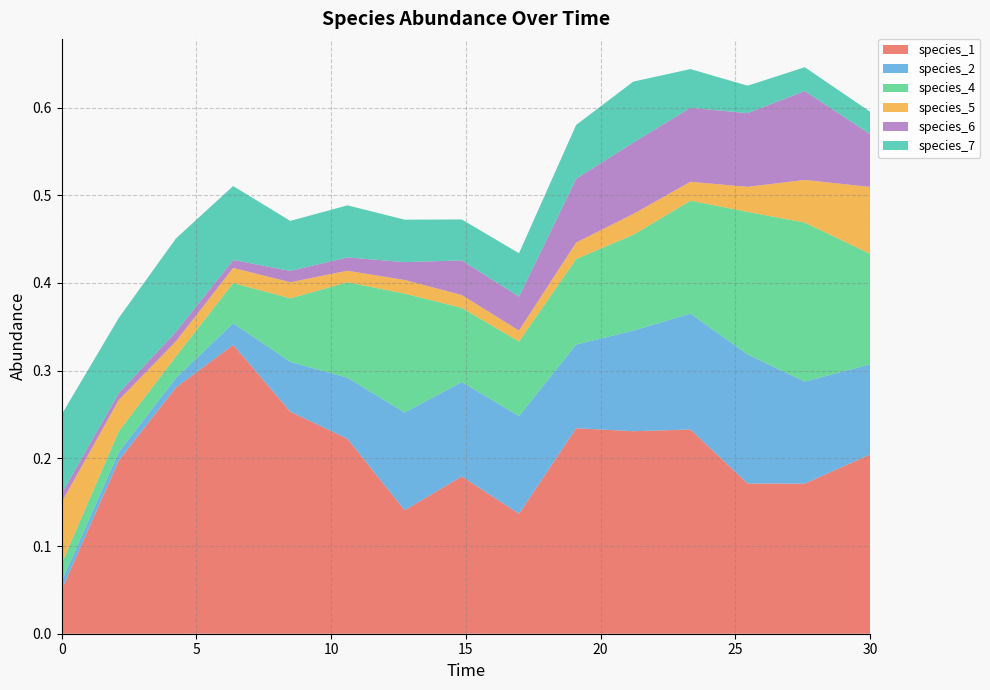

Reading left to right, what are all the values shown in this chart?

species_1: 0.0=0.1	2.121212121212121=0.2	4.242424242424242=0.3	6.363636363636364=0.3	8.484848484848484=0.3	10.606060606060606=0.2	12.727272727272728=0.1	14.84848484848485=0.2	16.96969696969697=0.1	19.09090909090909=0.2	21.21212121212121=0.2	23.333333333333336=0.2	25.454545454545457=0.2	27.575757575757574=0.2	30.0=0.2
species_2: 0.0=0.0	2.121212121212121=0.0	4.242424242424242=0.0	6.363636363636364=0.0	8.484848484848484=0.1	10.606060606060606=0.1	12.727272727272728=0.1	14.84848484848485=0.1	16.96969696969697=0.1	19.09090909090909=0.1	21.21212121212121=0.1	23.333333333333336=0.1	25.454545454545457=0.1	27.575757575757574=0.1	30.0=0.1
species_4: 0.0=0.0	2.121212121212121=0.0	4.242424242424242=0.0	6.363636363636364=0.0	8.484848484848484=0.1	10.606060606060606=0.1	12.727272727272728=0.1	14.84848484848485=0.1	16.96969696969697=0.1	19.09090909090909=0.1	21.21212121212121=0.1	23.333333333333336=0.1	25.454545454545457=0.2	27.575757575757574=0.2	30.0=0.1
species_5: 0.0=0.1	2.121212121212121=0.0	4.242424242424242=0.0	6.363636363636364=0.0	8.484848484848484=0.0	10.606060606060606=0.0	12.727272727272728=0.0	14.84848484848485=0.0	16.96969696969697=0.0	19.09090909090909=0.0	21.21212121212121=0.0	23.333333333333336=0.0	25.454545454545457=0.0	27.575757575757574=0.0	30.0=0.1
species_6: 0.0=0.0	2.121212121212121=0.0	4.242424242424242=0.0	6.363636363636364=0.0	8.484848484848484=0.0	10.606060606060606=0.0	12.727272727272728=0.0	14.84848484848485=0.0	16.96969696969697=0.0	19.09090909090909=0.1	21.21212121212121=0.1	23.333333333333336=0.1	25.454545454545457=0.1	27.575757575757574=0.1	30.0=0.1
species_7: 0.0=0.1	2.121212121212121=0.1	4.242424242424242=0.1	6.363636363636364=0.1	8.484848484848484=0.1	10.606060606060606=0.1	12.727272727272728=0.0	14.84848484848485=0.0	16.96969696969697=0.0	19.09090909090909=0.1	21.21212121212121=0.1	23.333333333333336=0.0	25.454545454545457=0.0	27.575757575757574=0.0	30.0=0.0